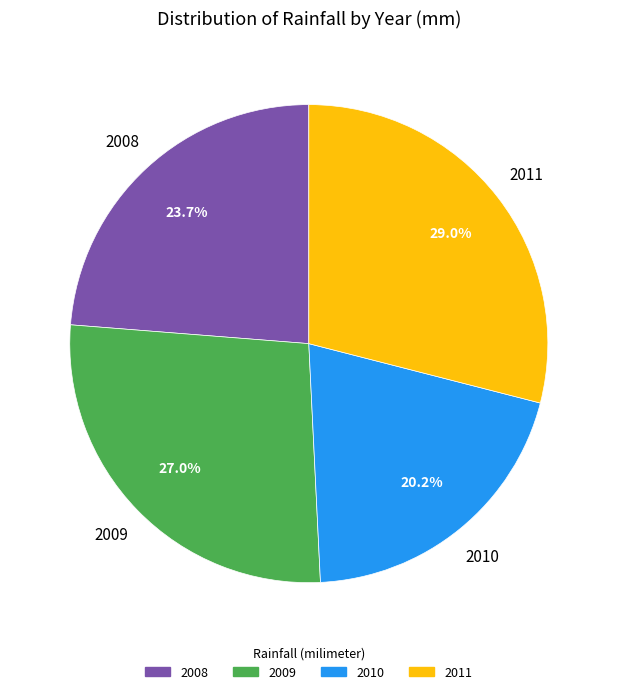

Do 2010 and 2009 together represent more than half of the pie?

No